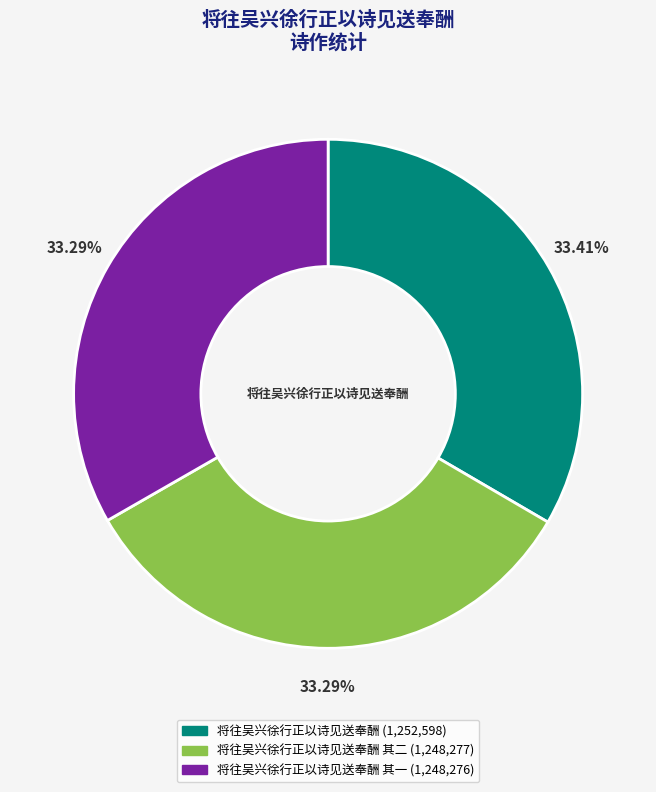

Is there any slice that represents more than half of the pie?

No